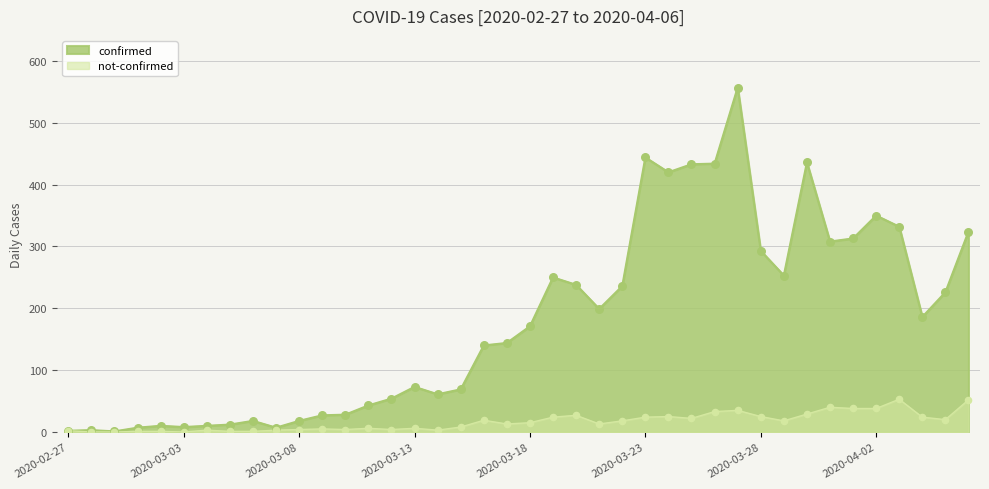

Which series contains the lowest Y value?

not-confirmed